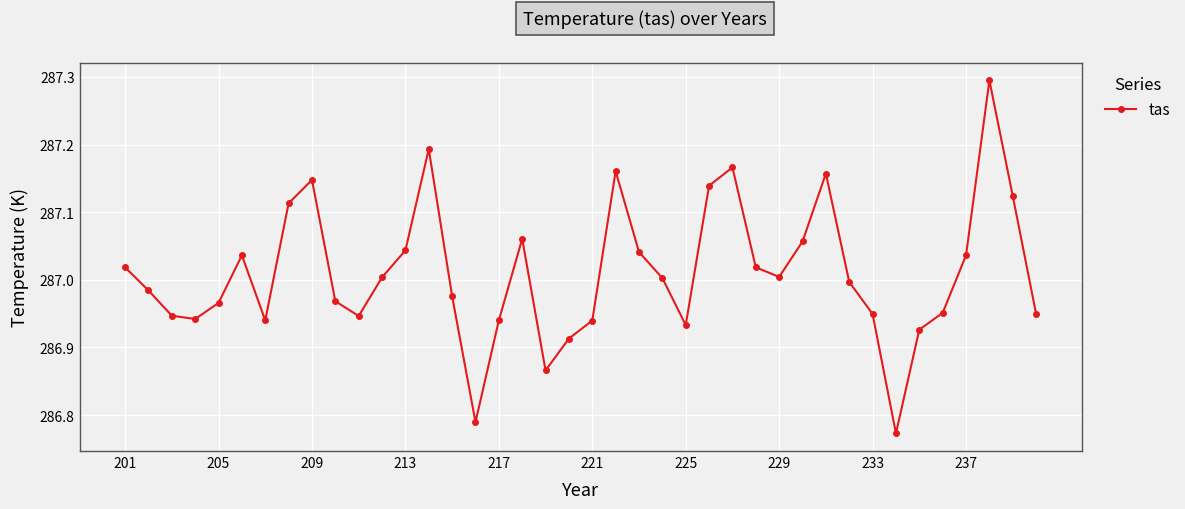

What is the difference between the maximum and minimum values?

0.5